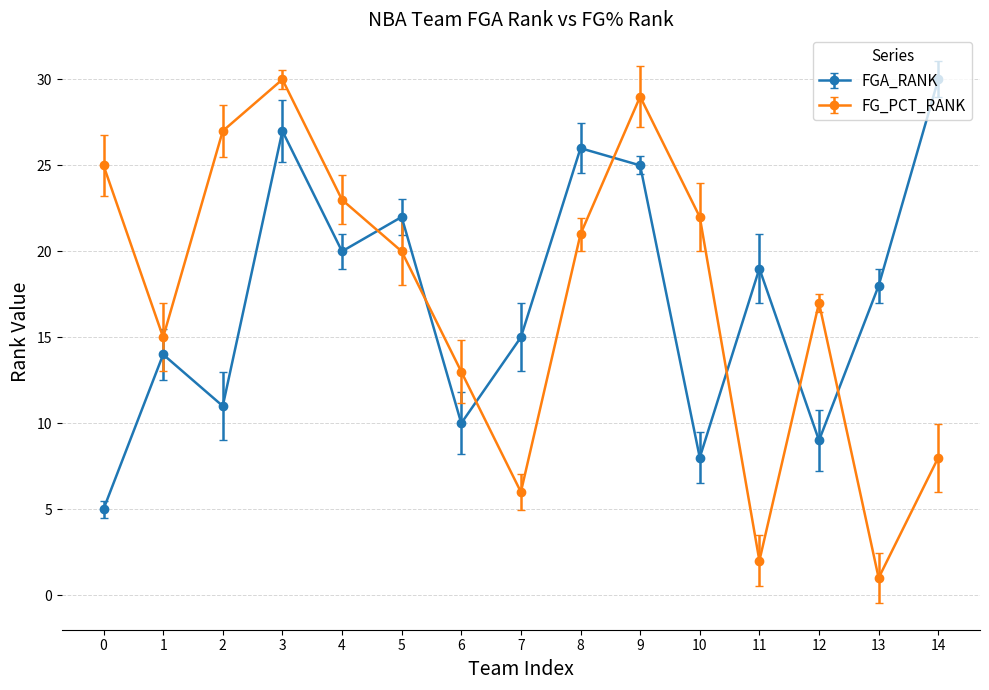

Which category has the highest value in the FGA_RANK series?

14